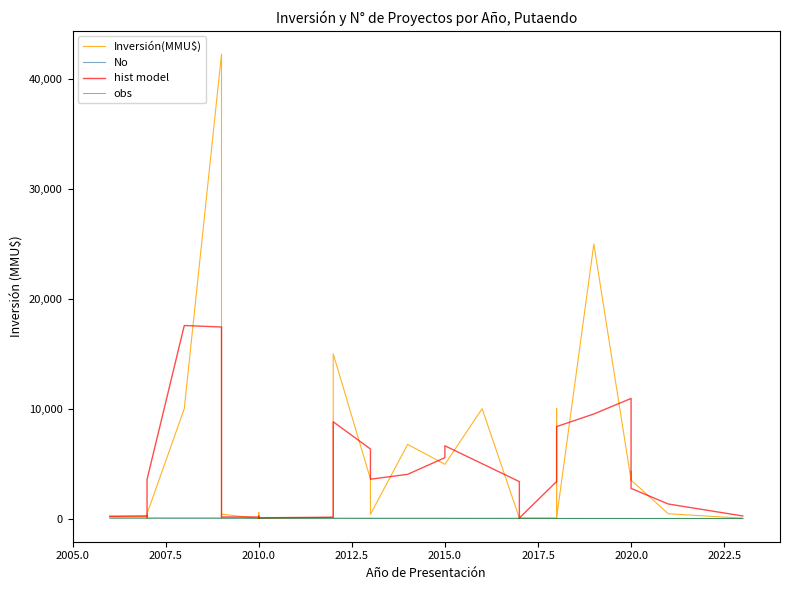

What is the sum of all No values?

820.0